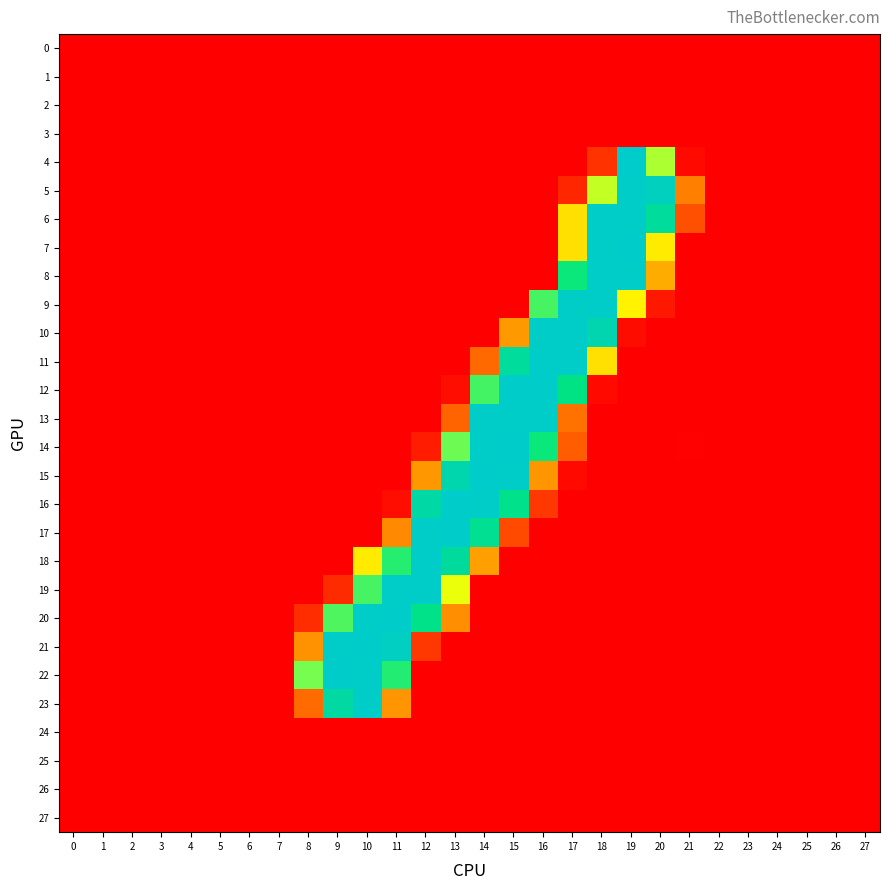

List the series in order of their peak value, highest first.

4, 15, 14, 20, 7, 17, 12, 16, 22, 21, 19, 11, 18, 13, 8, 6, 23, 10, 5, 9, 0, 27, 2, 25, 1, 26, 3, 24